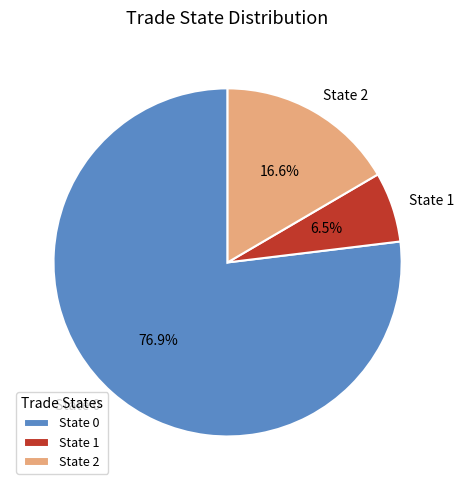

Which category has the biggest portion of the pie?

State 0